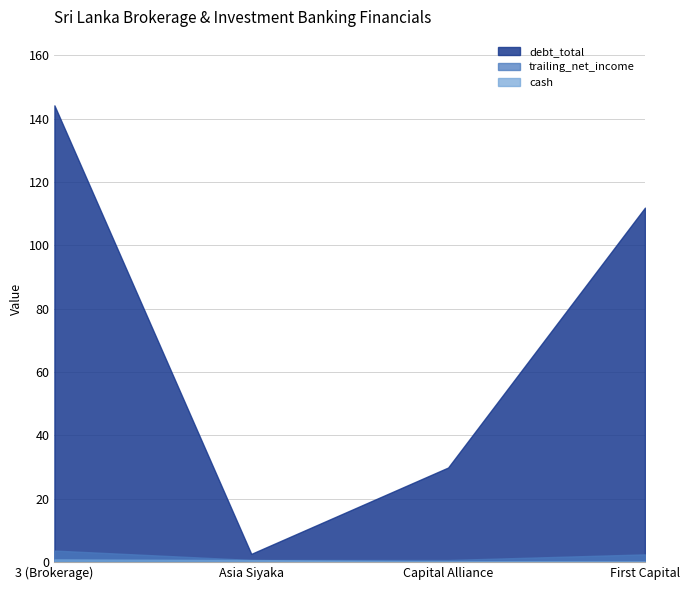

Where is the first local minimum for trailing_net_income?

Capital Alliance